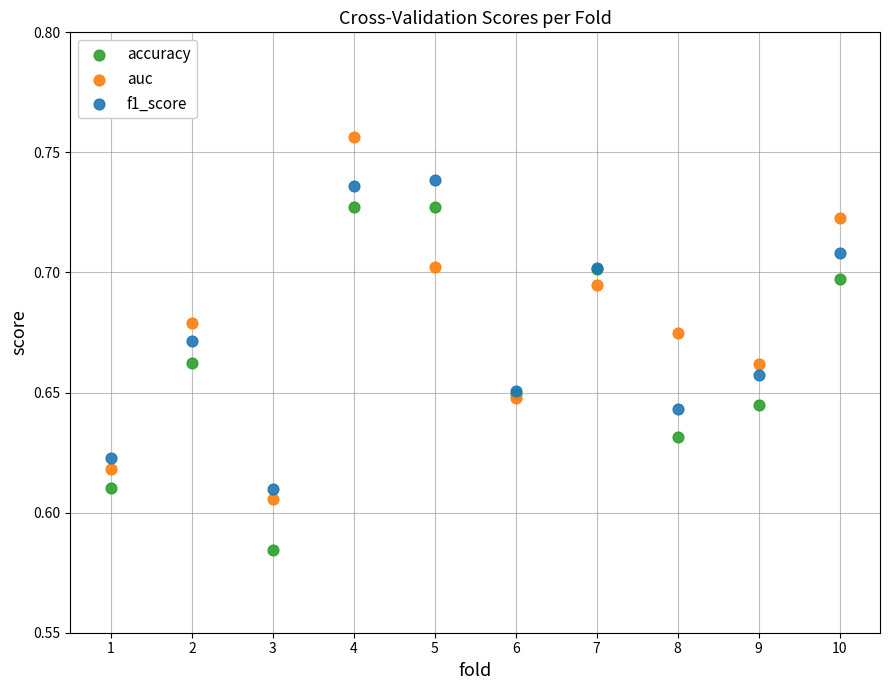

Which series contains the lowest Y value?

accuracy